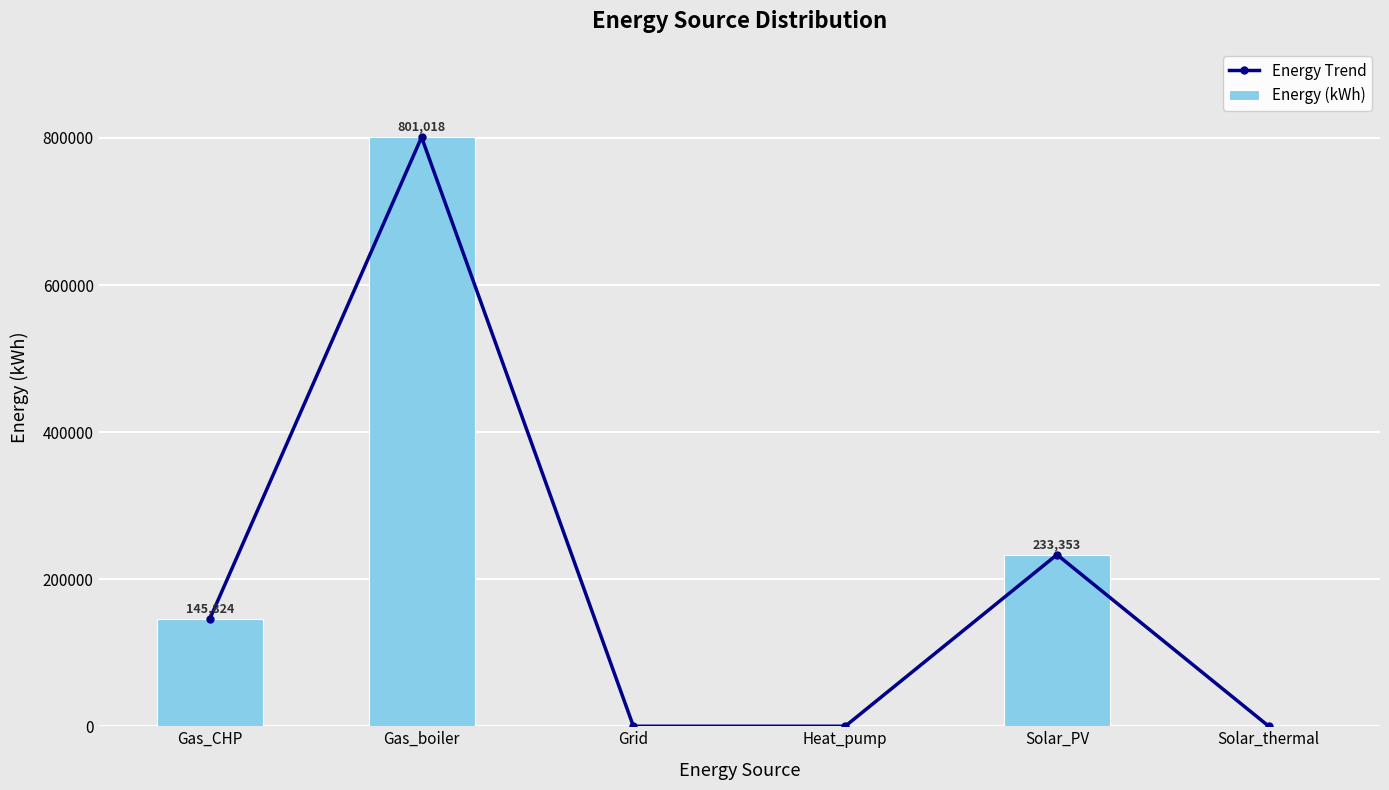

What is the average value of the Energy (kWh) series?

196699.1